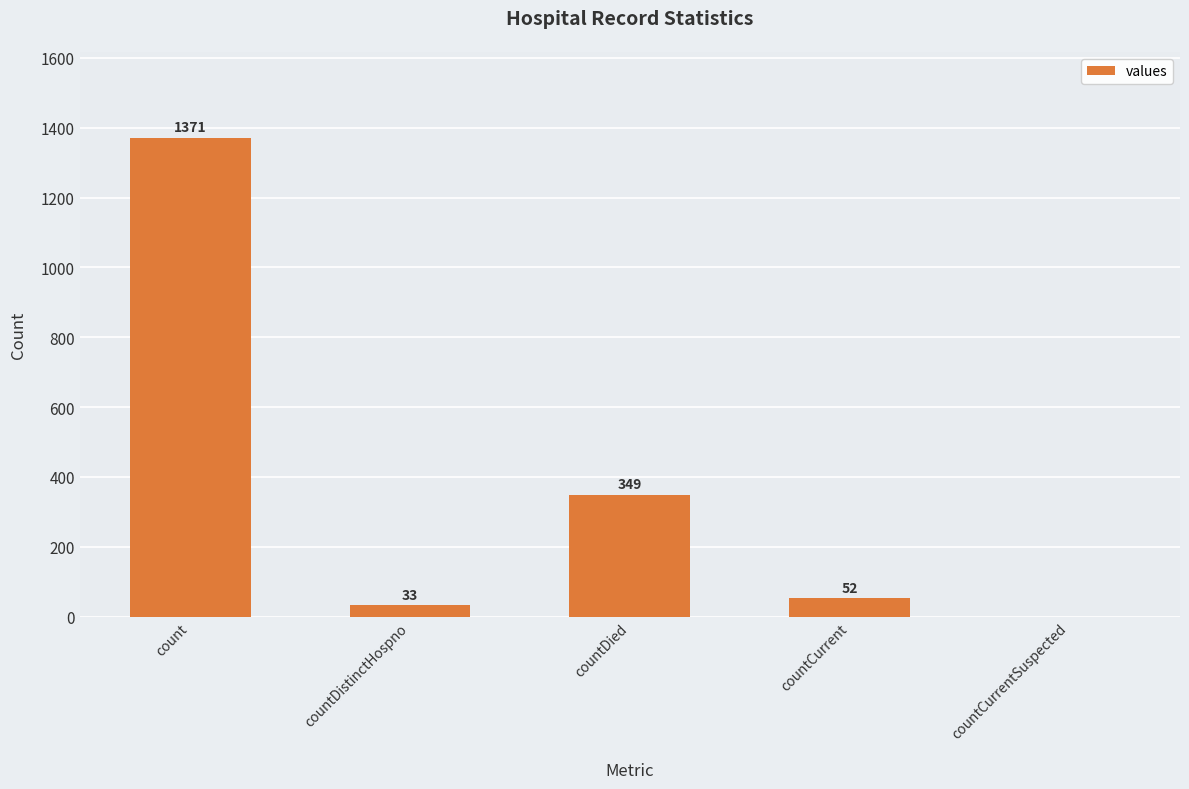

How many series are shown in this chart?

1